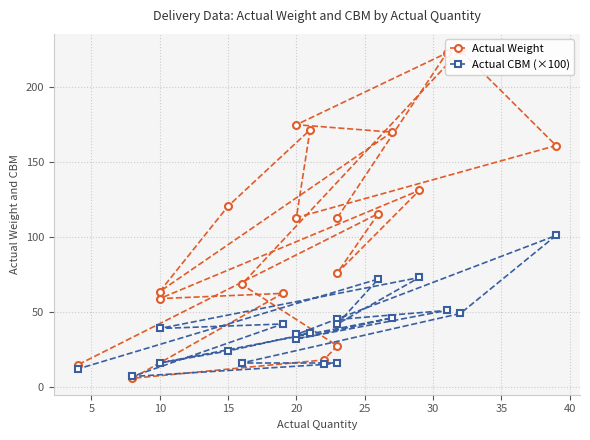

What is the value of the Actual Weight point at the 19th from the left?

115.6